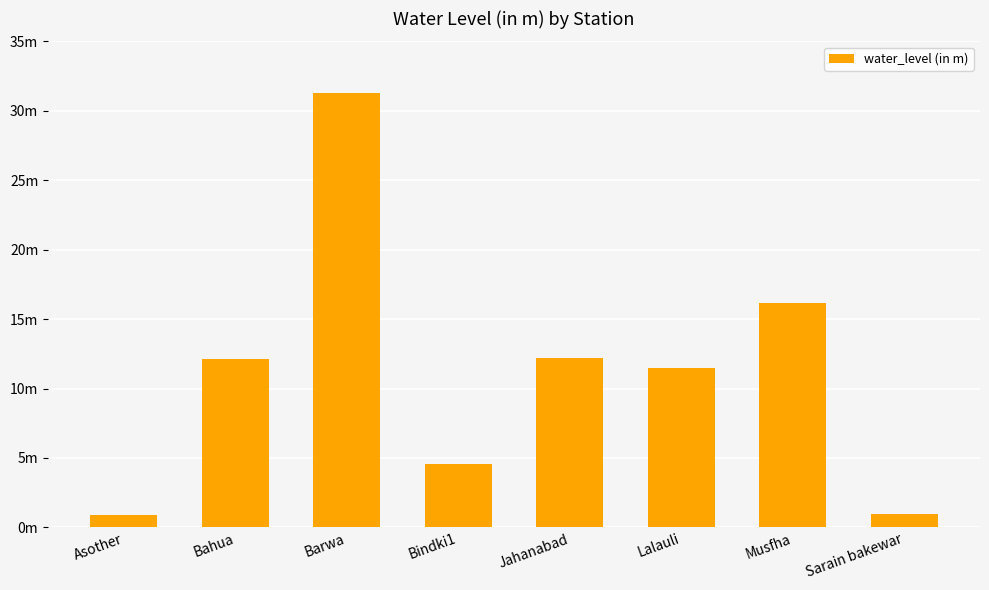

The value at Asother is 1.4. True or false?

False